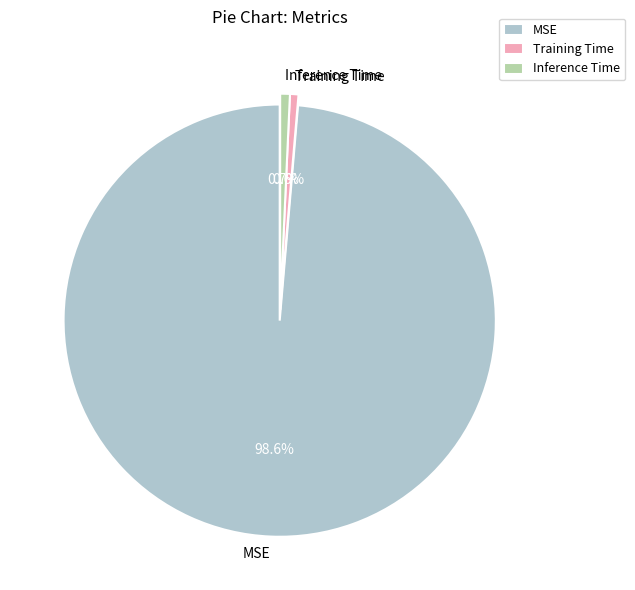

What percentage is the Training Time slice, to the nearest percent?

1%